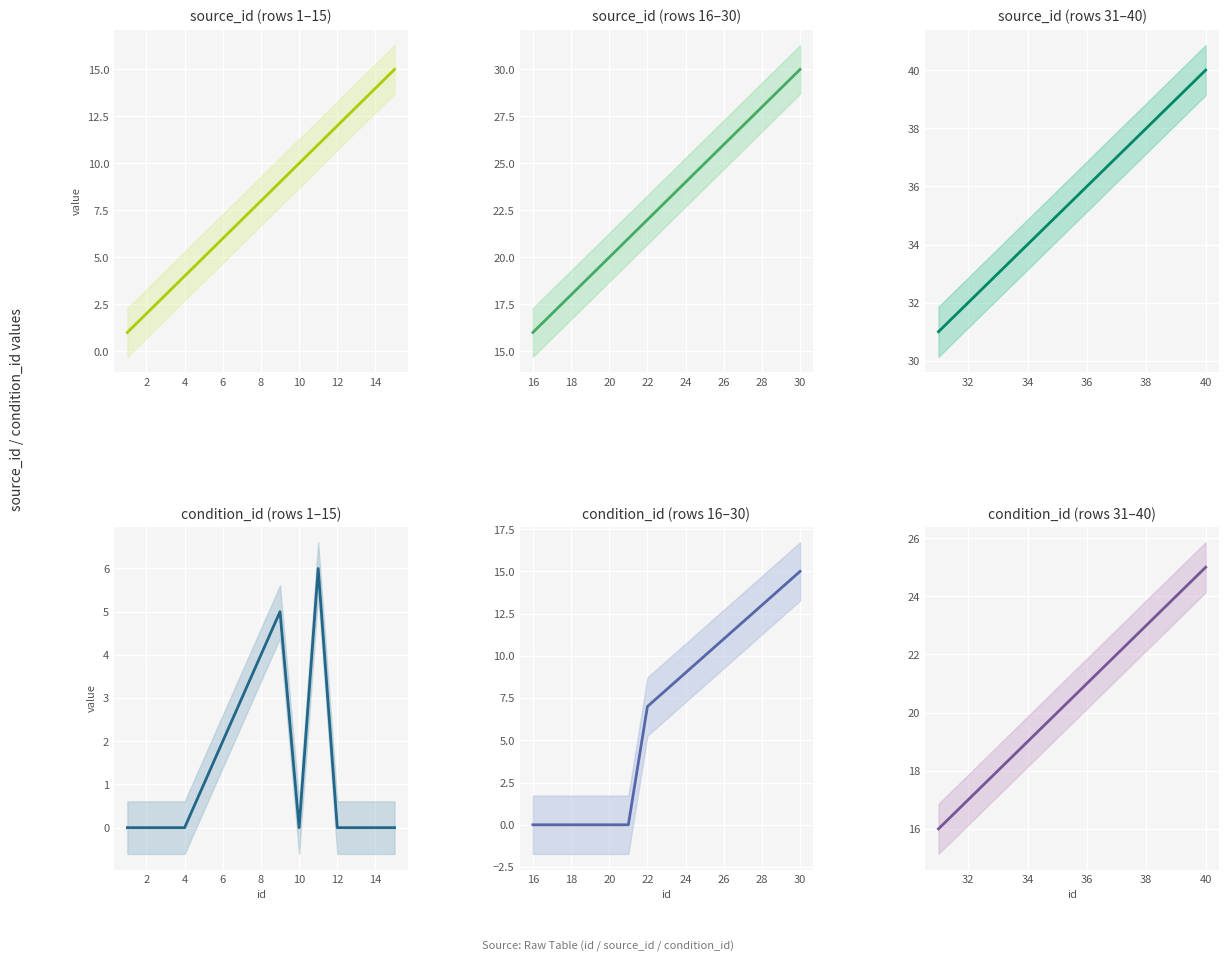

List the labels in order of source_id value, largest first.

40, 39, 38, 37, 36, 35, 34, 33, 32, 31, 30, 29, 28, 27, 26, 25, 24, 23, 22, 21, 20, 19, 18, 17, 16, 15, 14, 13, 12, 11, 10, 9, 8, 7, 6, 5, 4, 3, 2, 1